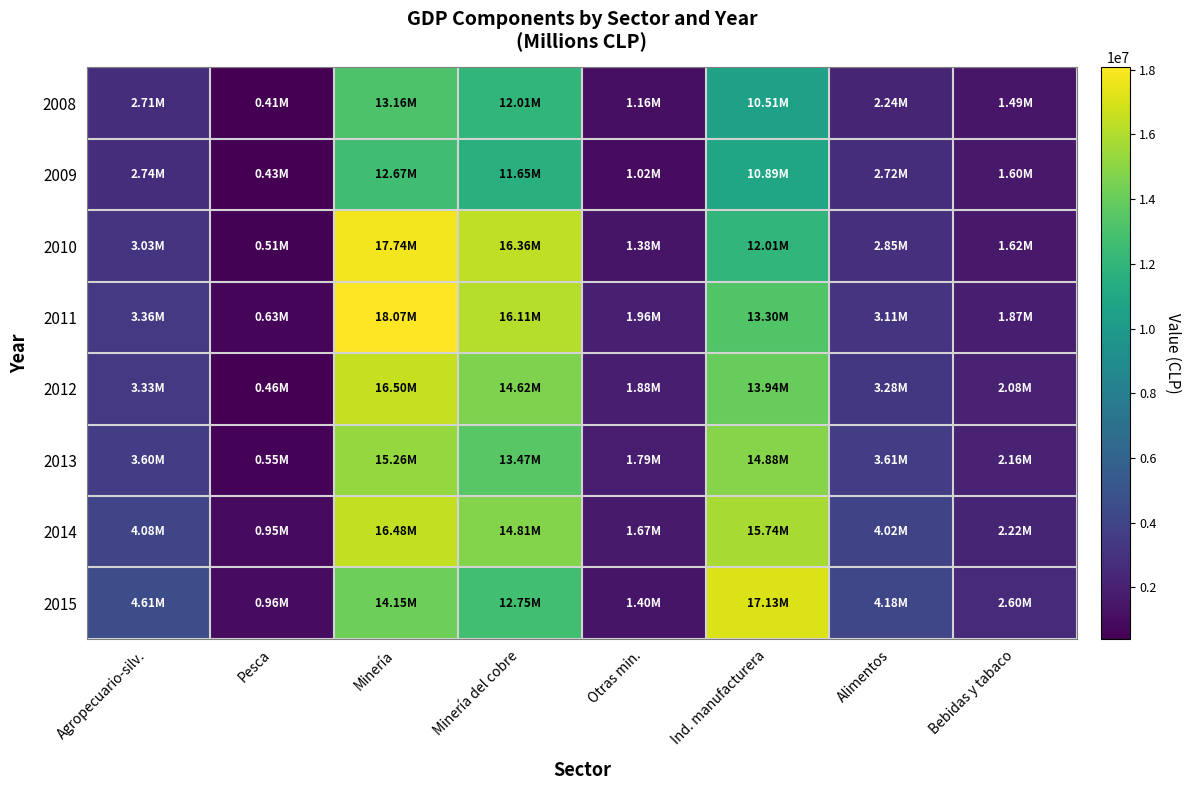

Which category has the highest value across all series?

Minería